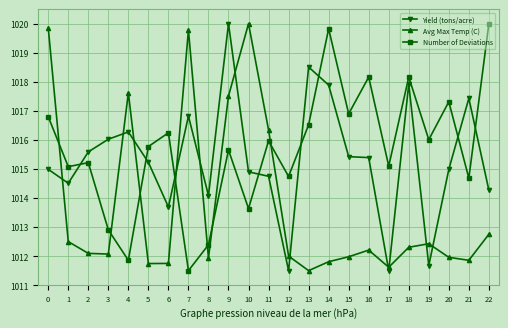

True or false: Avg Max Temp (C) has more than 2 interior local peaks.

True